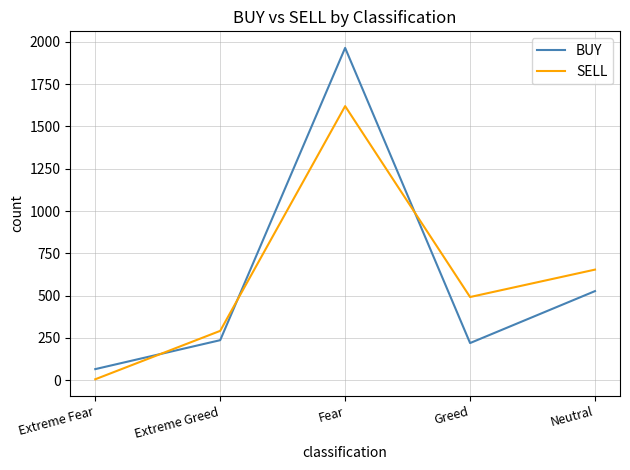

Count the SELL values in the range 292 to 654.

3